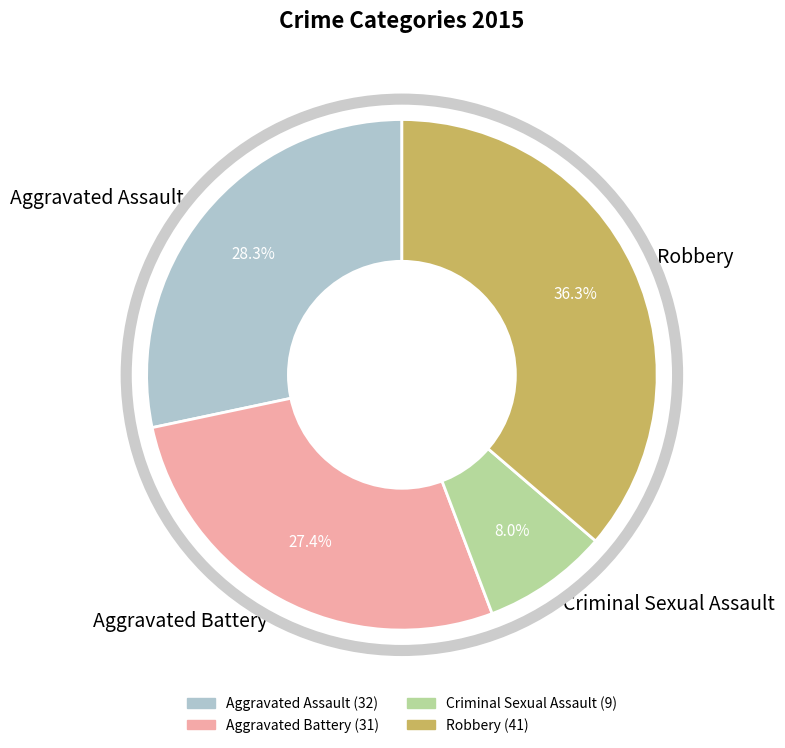

What percentage is the Aggravated Battery slice, to the nearest percent?

27%